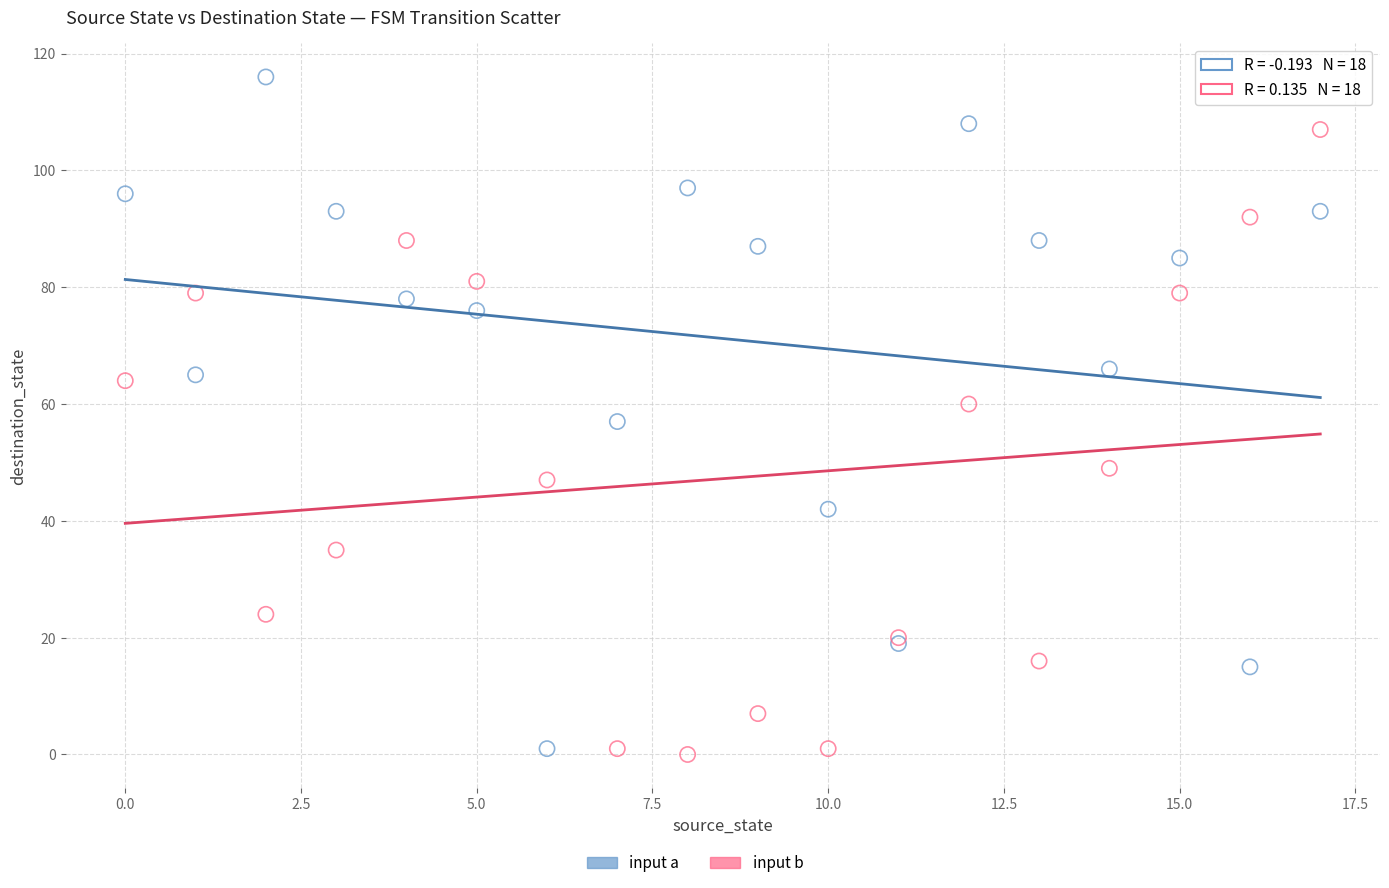

Which series reaches the maximum Y coordinate?

input a